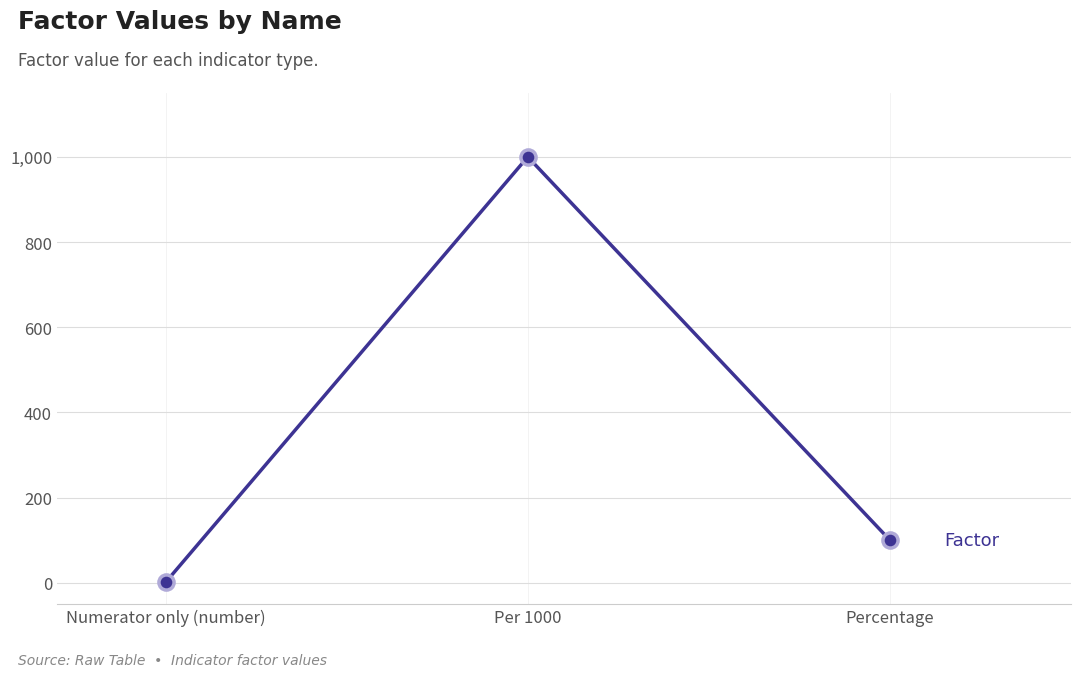

Between Per 1000 and Percentage, which is larger?

Per 1000